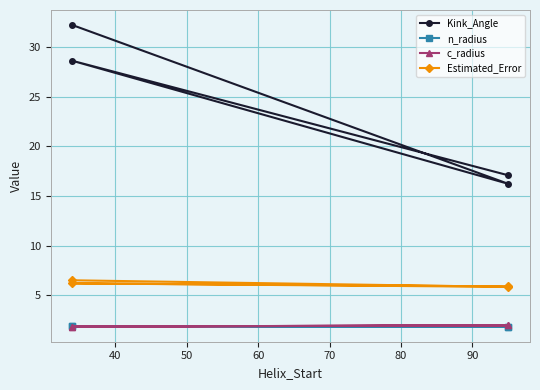

Which series changed the most between 50 and 60?

Kink_Angle